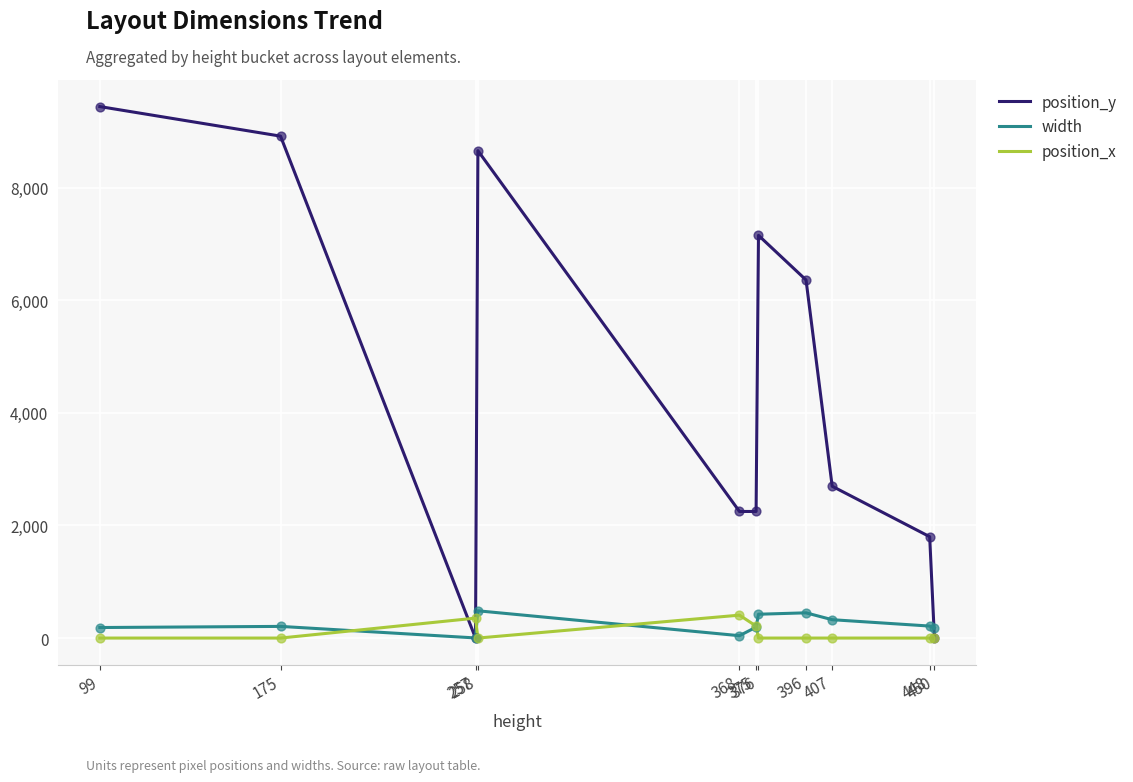

Which series has the largest total across all categories?

position_y